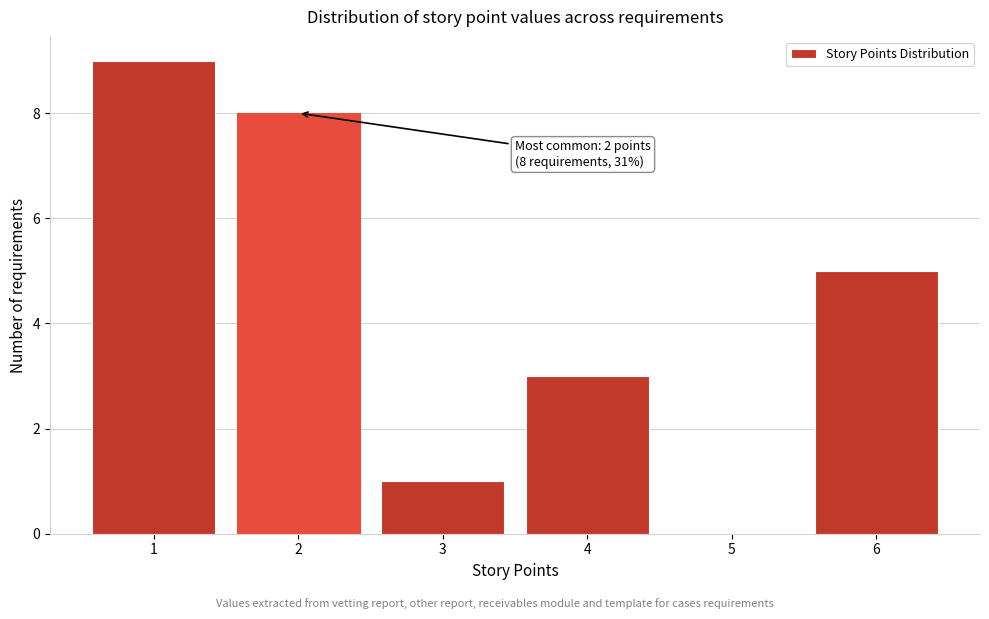

Which range on the x-axis has the tallest bar?

0.5 to 1.5